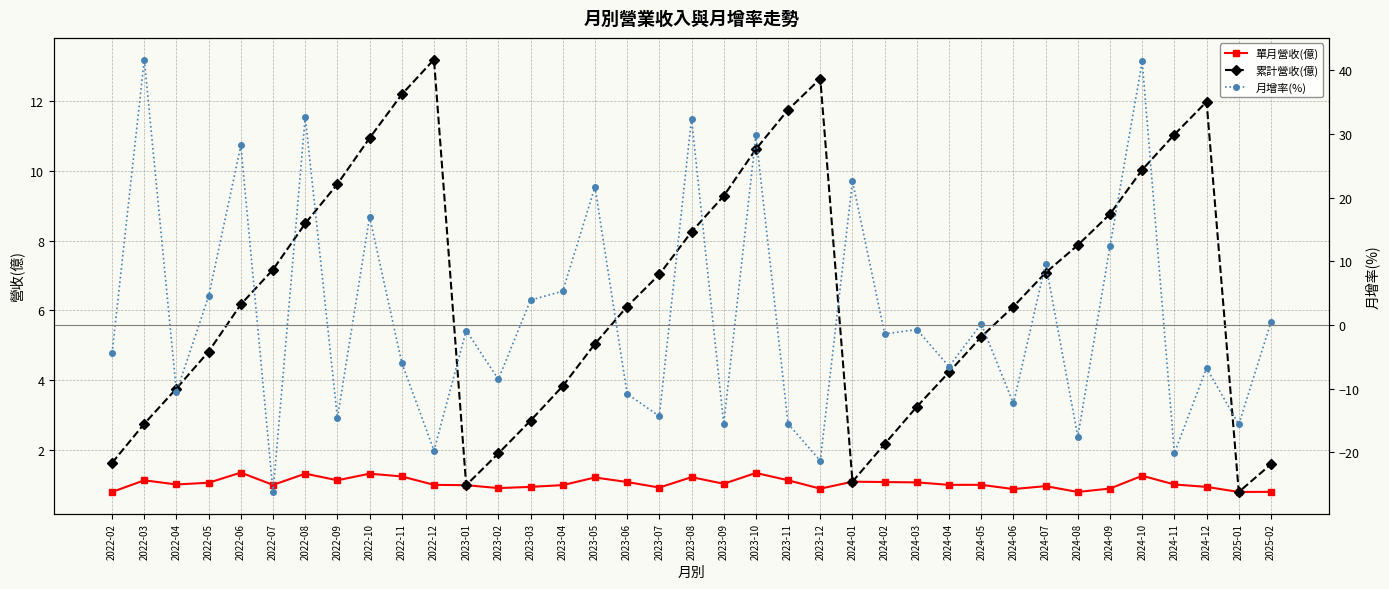

True or false: 月增率(%) has a value of -10.0 at 2023-07.

False